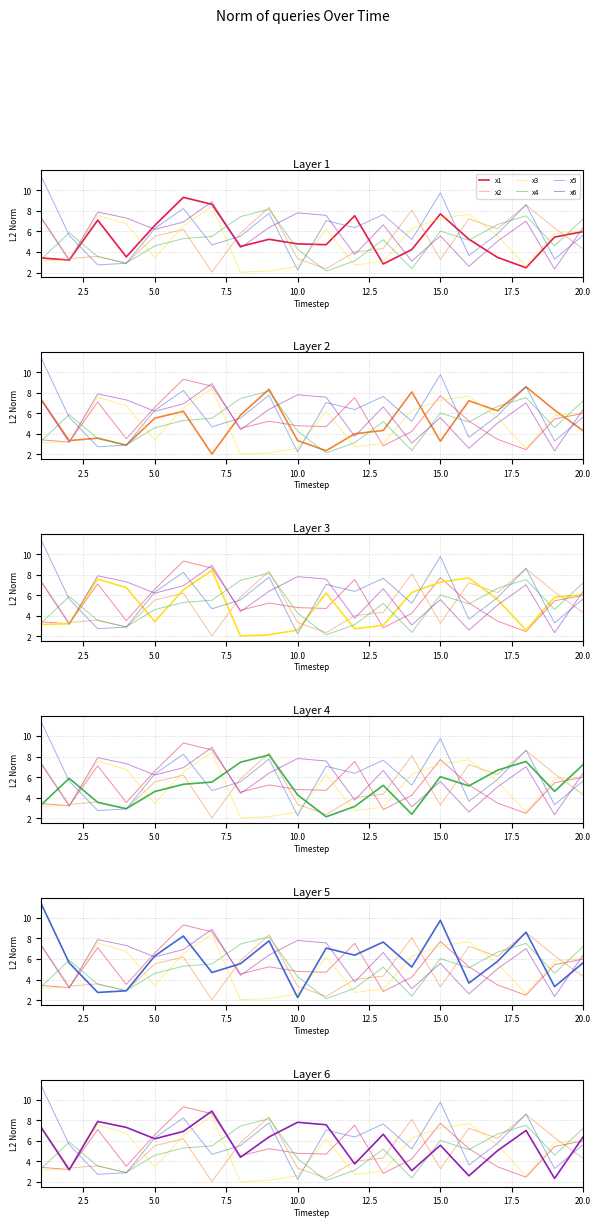

At how many categories does at least one series exceed 10?

1